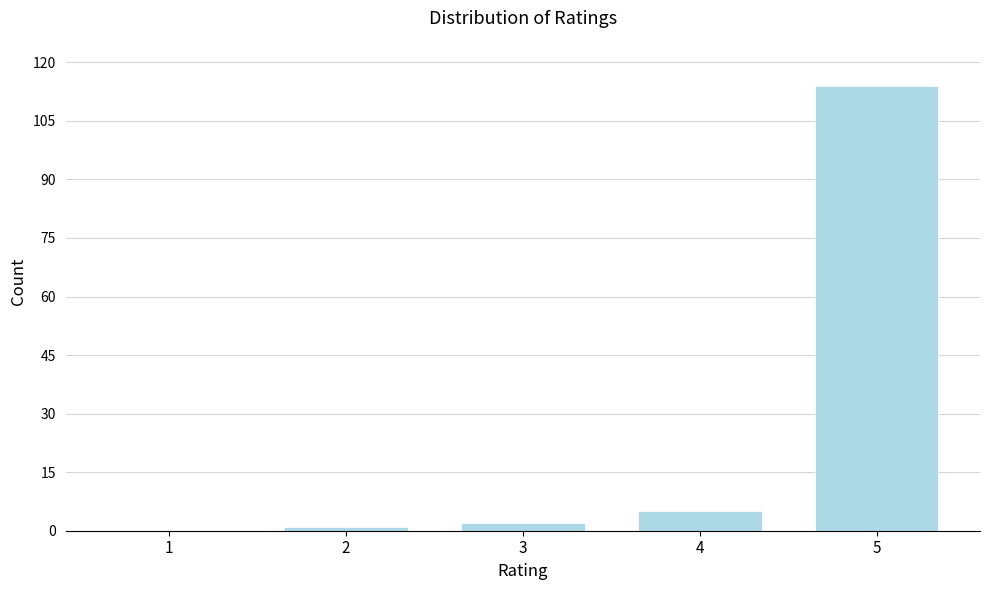

Reading left to right, what are all the values shown in this chart?

1=0	2=1	3=2	4=5	5=114